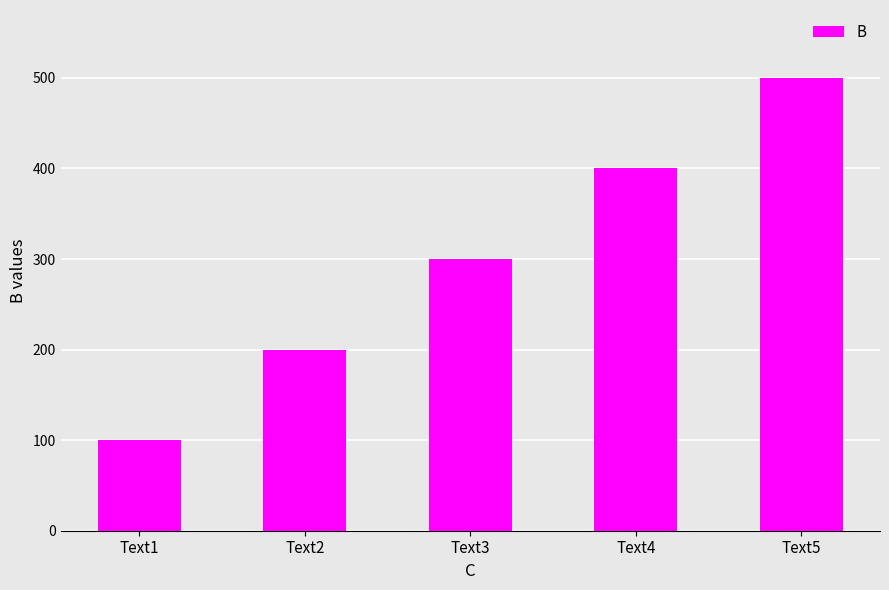

Are the bars grouped side by side (vs. stacked)?

No